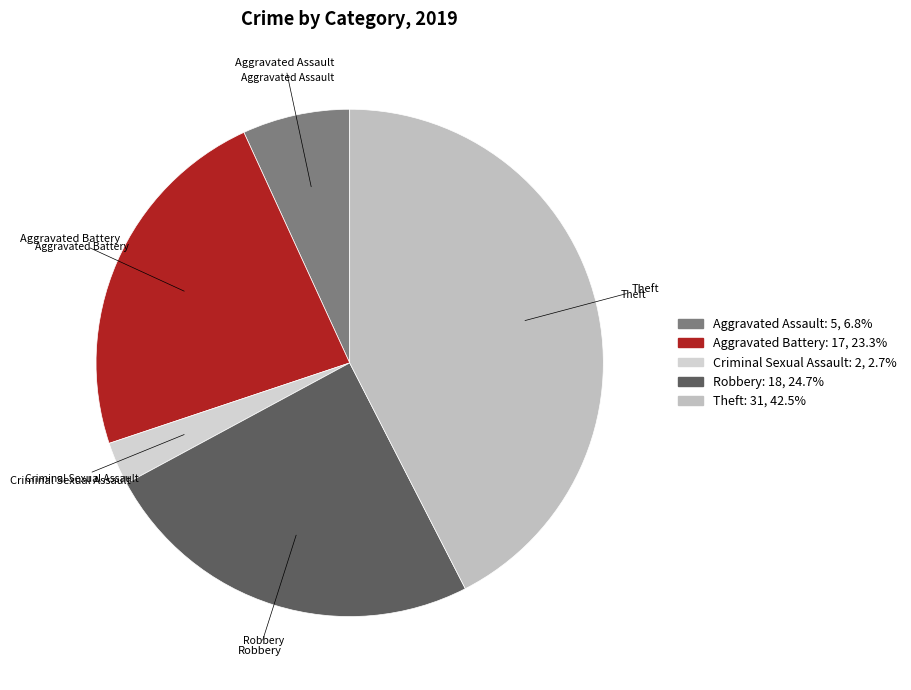

How many slices are in this pie chart?

5